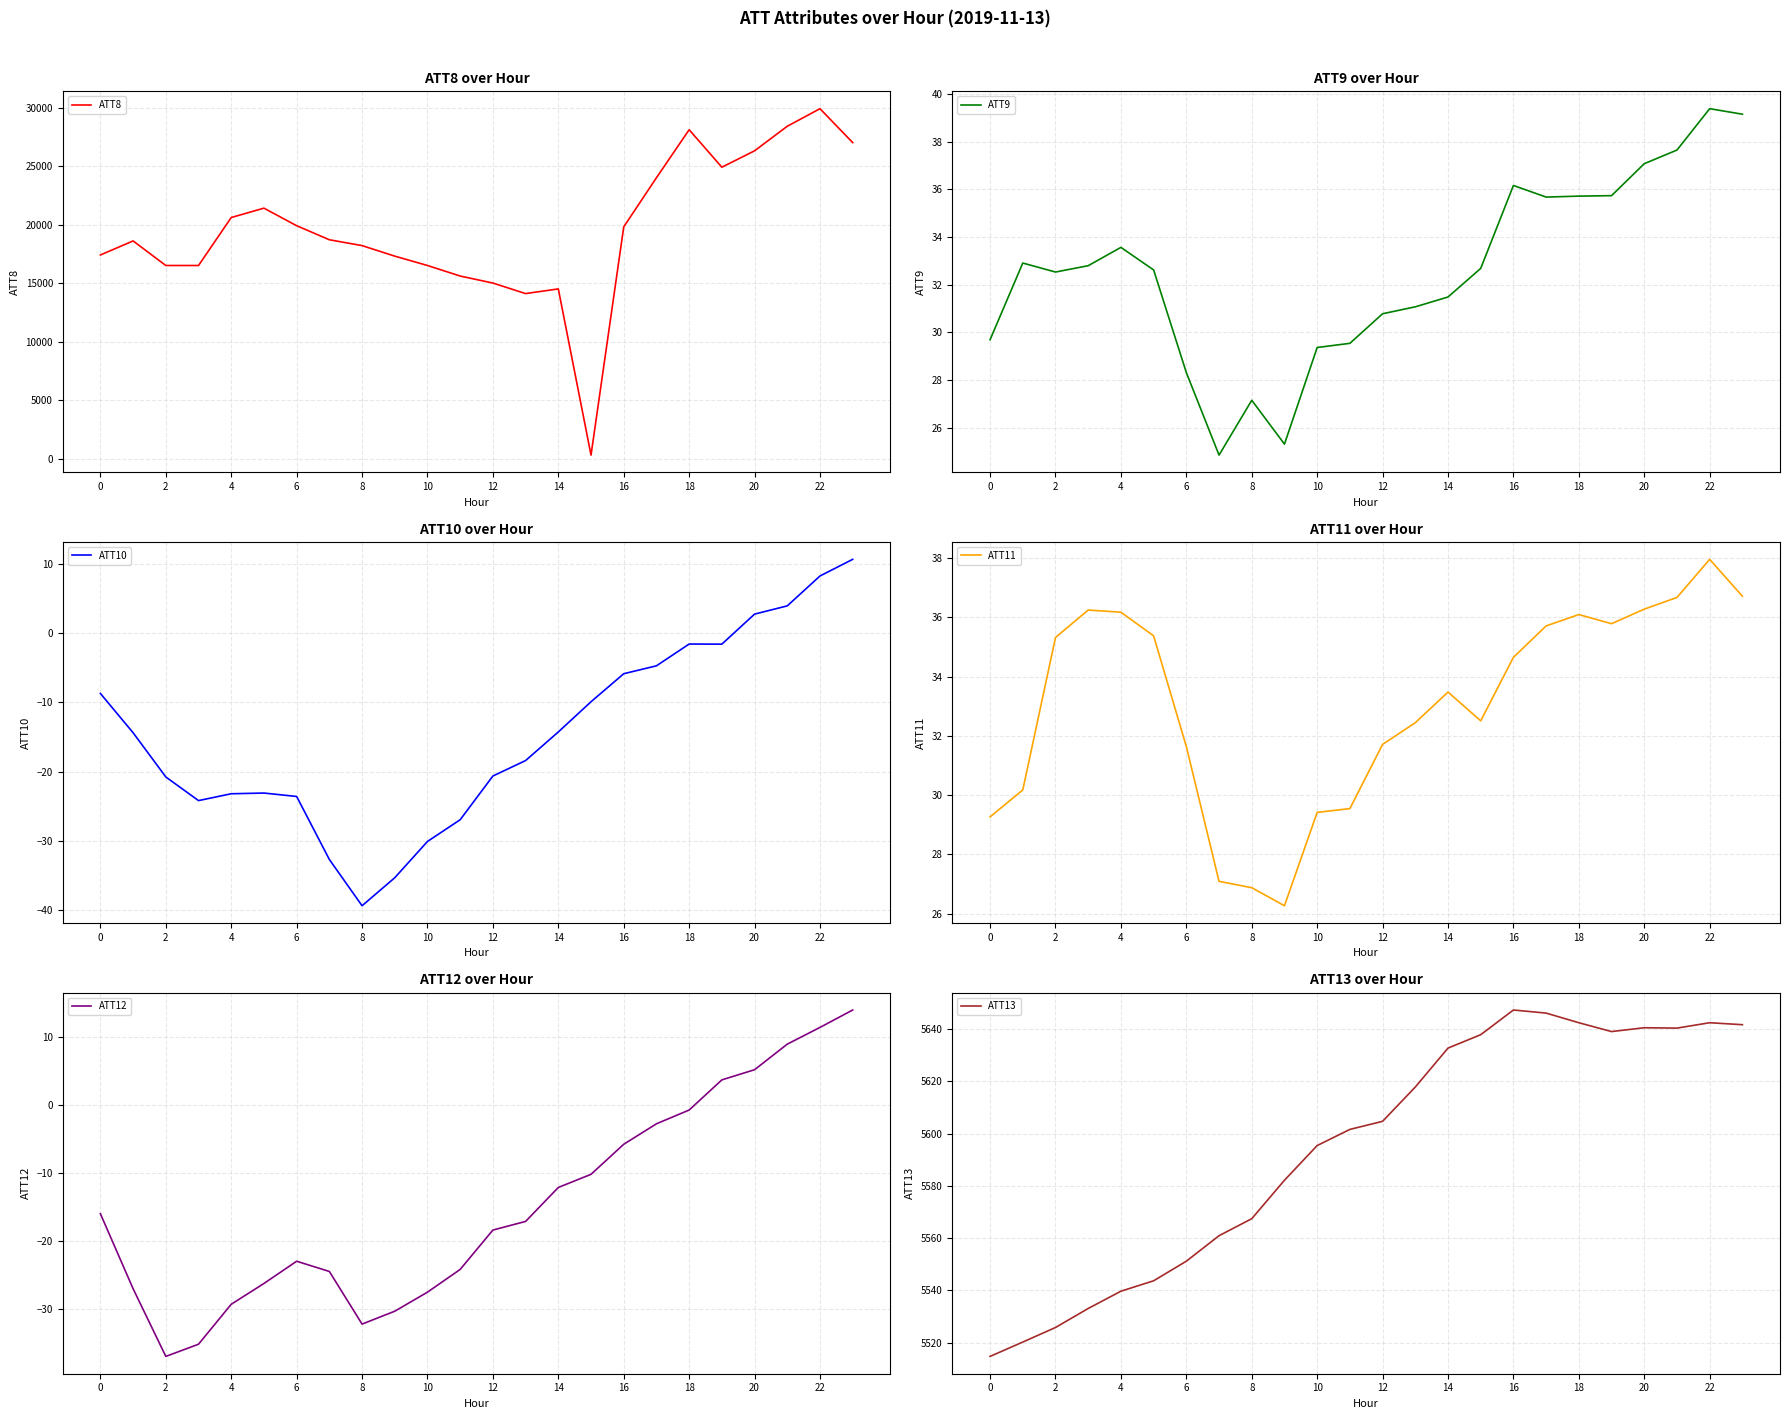

At 22, list the series in order from smallest to largest.

ATT10, ATT12, ATT9, ATT11, ATT13, ATT8